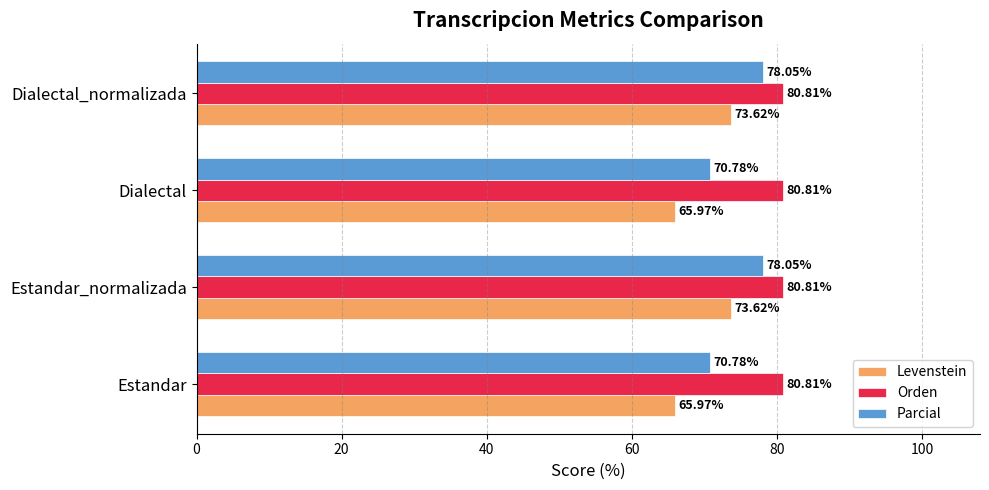

How many distinct data groups are displayed?

3